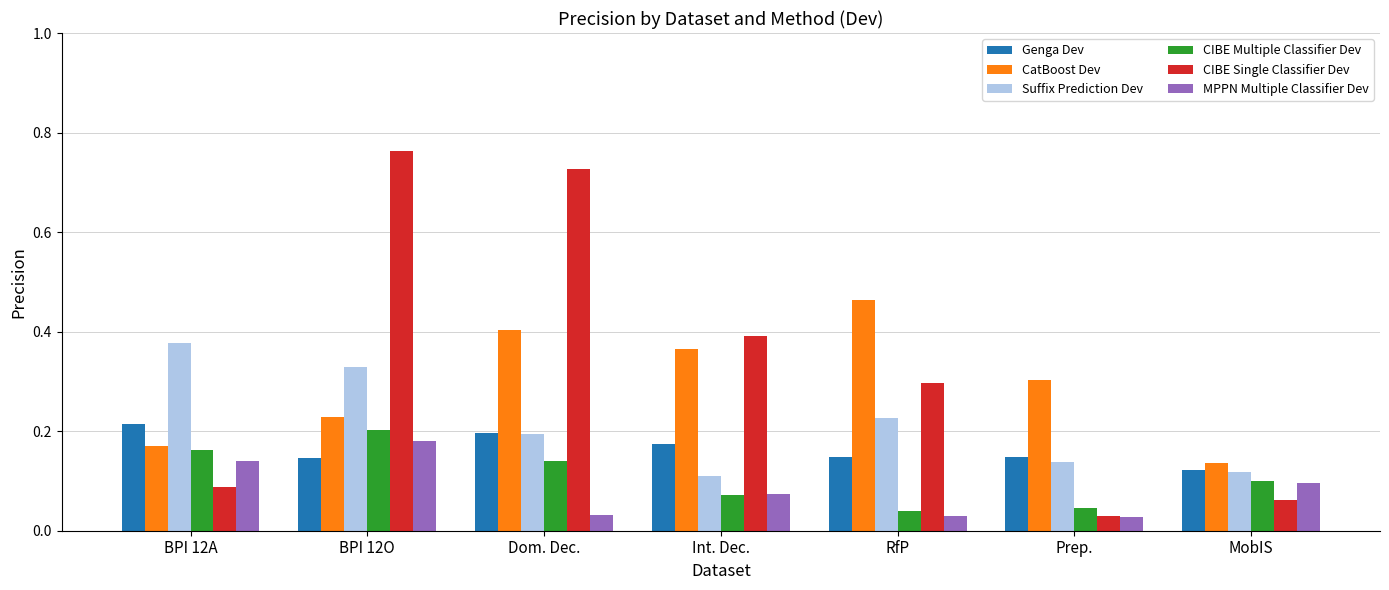

How many bars are there in total?

42